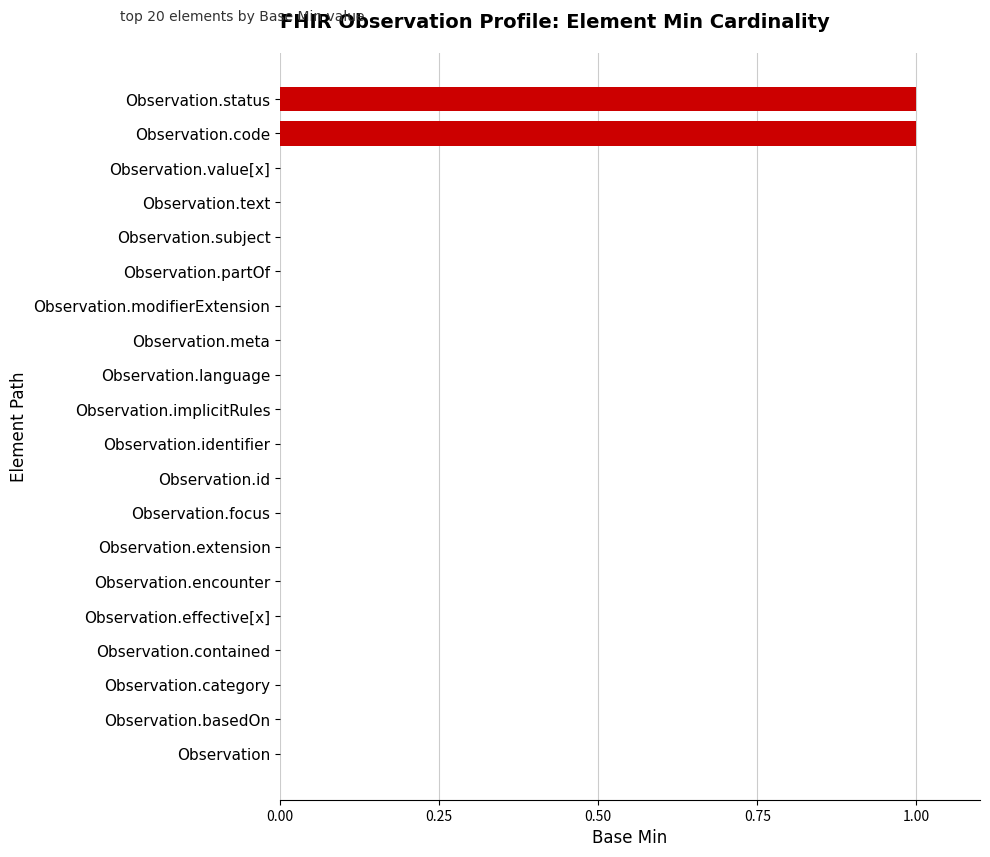

Reading top to bottom, what are all the values shown in this chart?

Observation.status=1	Observation.code=1	Observation.value[x]=0	Observation.text=0	Observation.subject=0	Observation.partOf=0	Observation.modifierExtension=0	Observation.meta=0	Observation.language=0	Observation.implicitRules=0	Observation.identifier=0	Observation.id=0	Observation.focus=0	Observation.extension=0	Observation.encounter=0	Observation.effective[x]=0	Observation.contained=0	Observation.category=0	Observation.basedOn=0	Observation=0